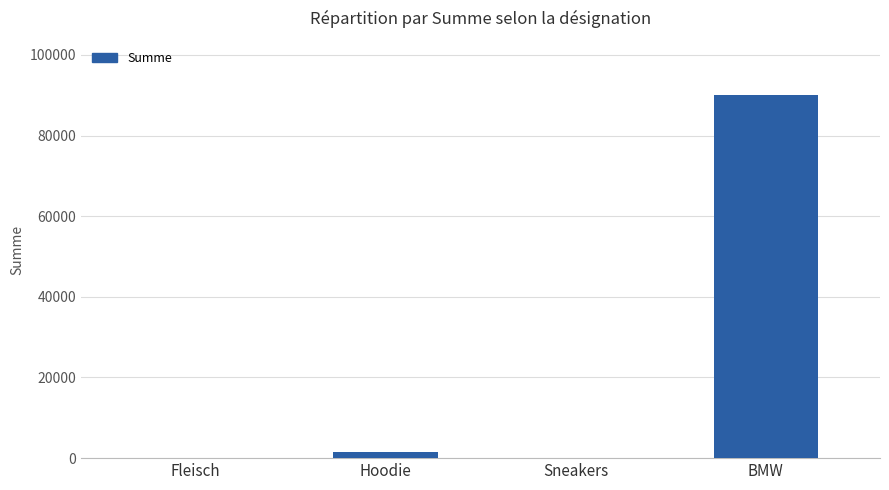

Count the number of data series in this chart.

1